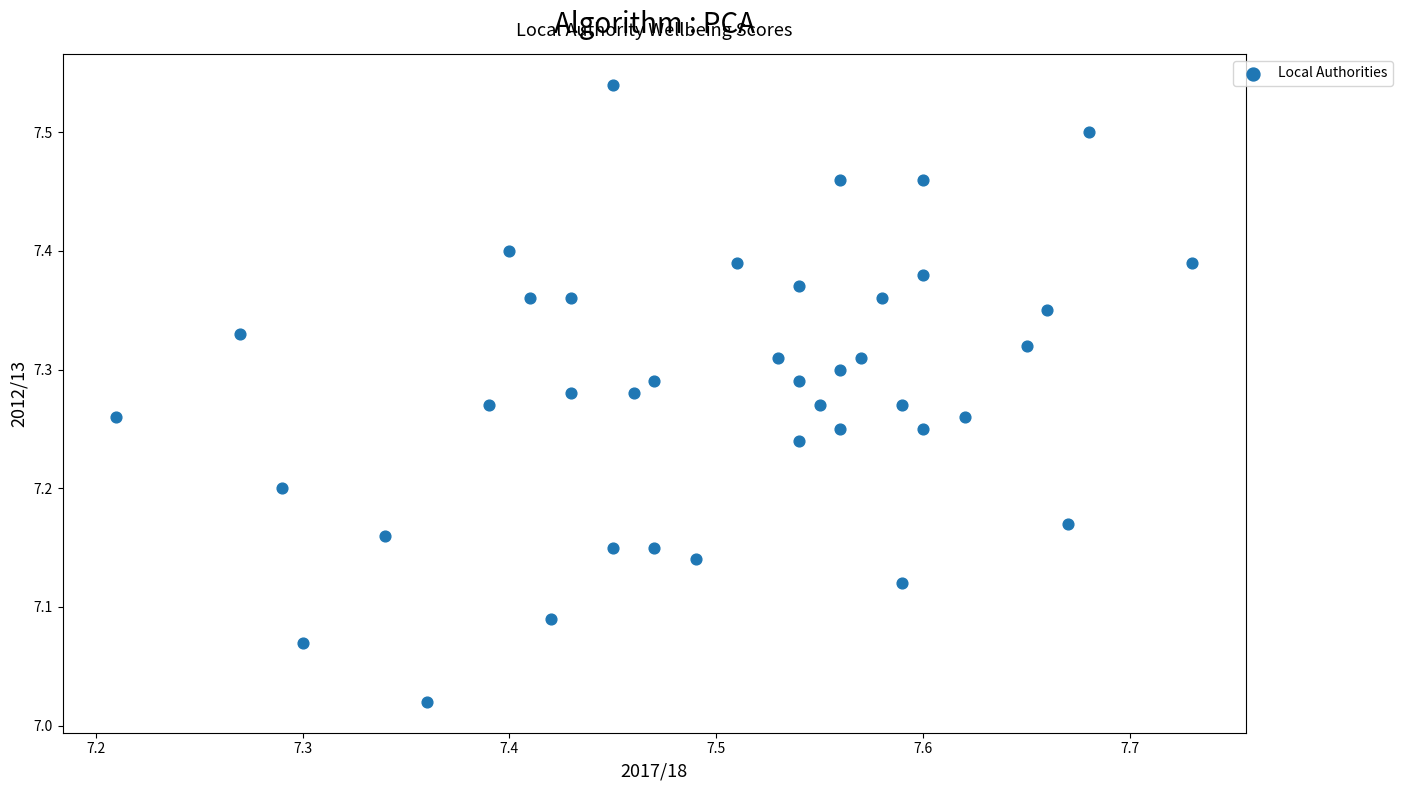

What is the range of X values (max minus min)?

0.5